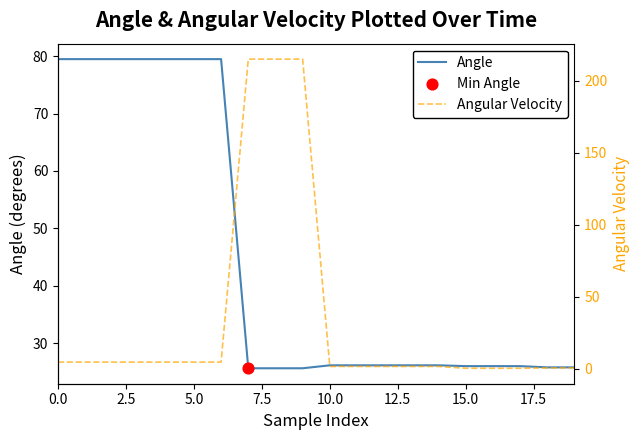

Which series has the largest total across all categories?

Angle